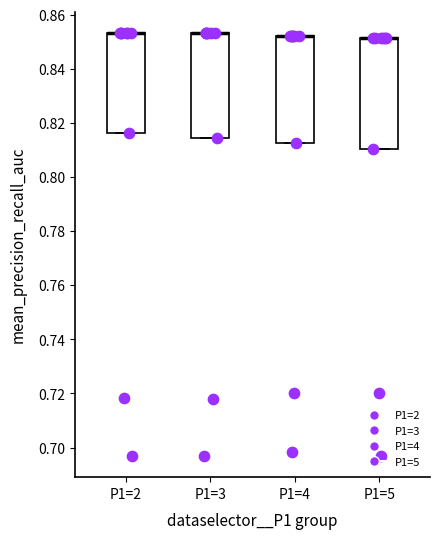

Reading left to right, transcribe this box plot: for each box, give where its median line is, the range the box spans, and where its two whiskers end, as read against the y-axis. The values are not printed on the chart, so give them approximately, as read against the axis.

P1=2: median 0.854 (drawn on the box's upper edge), box 0.816 to 0.854, whiskers 0.816 to 0.854
P1=3: median 0.854 (drawn on the box's upper edge), box 0.814 to 0.854, whiskers 0.814 to 0.854
P1=4: median 0.852 (drawn on the box's upper edge), box 0.812 to 0.852, whiskers 0.812 to 0.852
P1=5: median 0.852 (drawn on the box's upper edge), box 0.810 to 0.852, whiskers 0.810 to 0.852